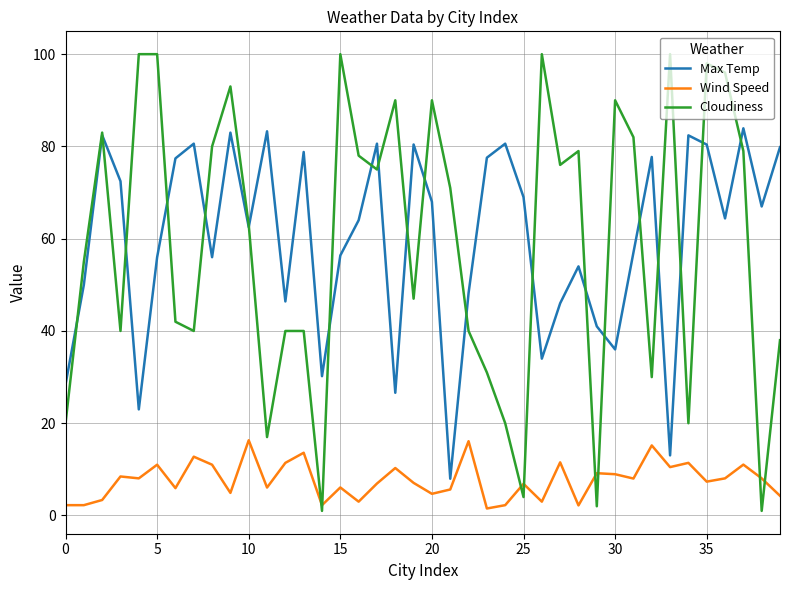

Rank the series by their maximum value, from lowest to highest.

Wind Speed, Max Temp, Cloudiness